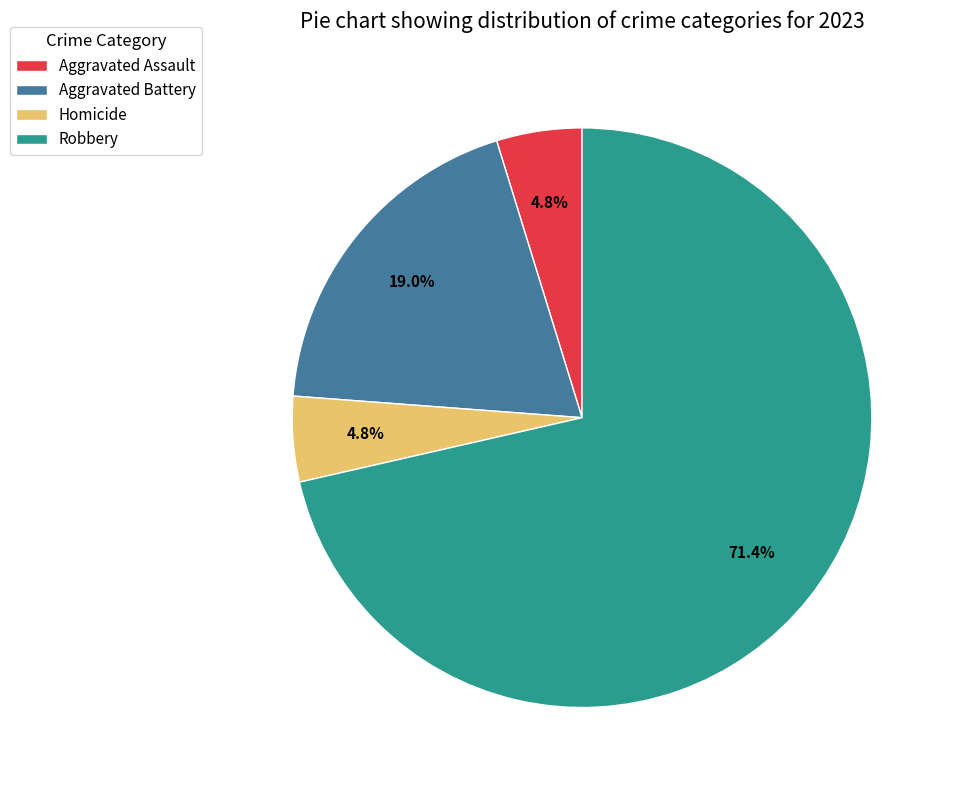

To the nearest percent, what is the average slice percentage?

25%